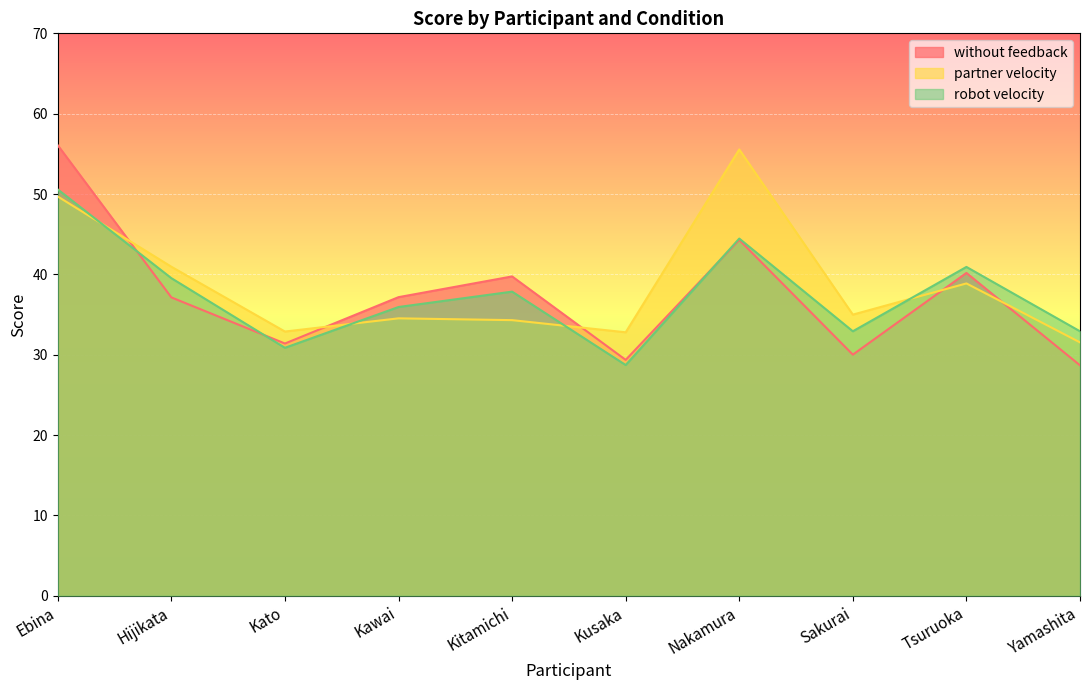

How many intersections are there between partner velocity and without feedback?

5